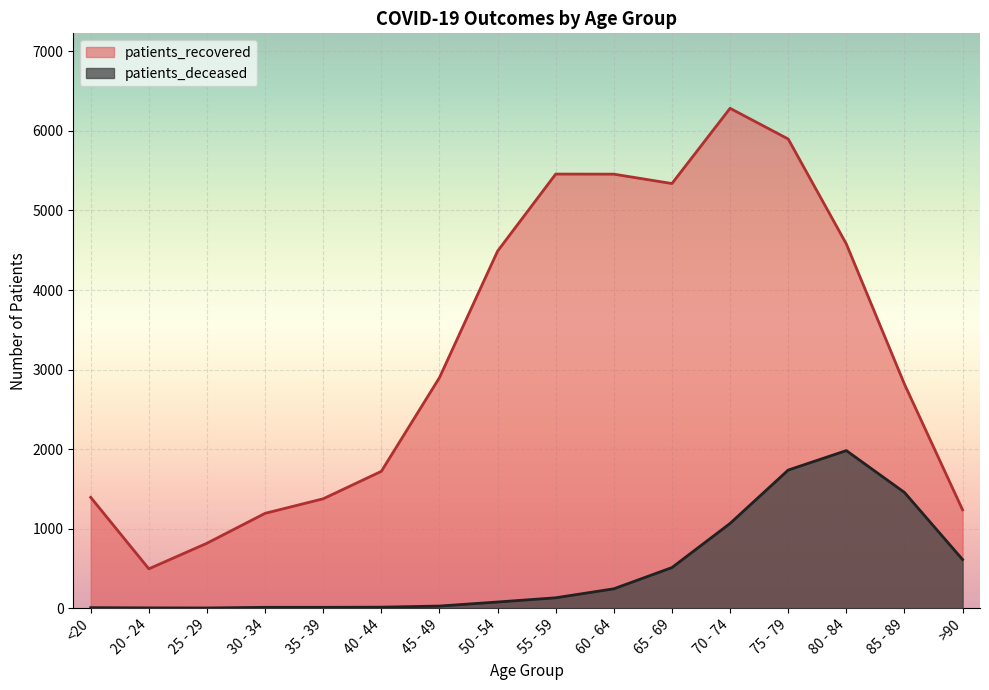

Where does the patients_recovered series first go above 2898?

50 - 54